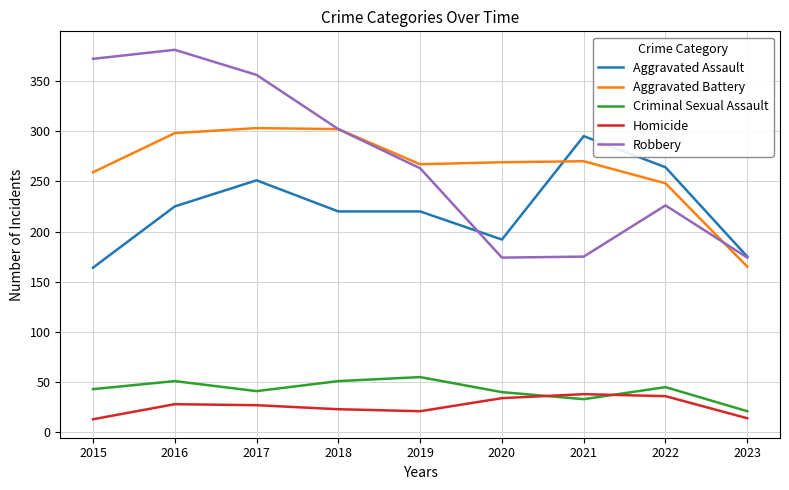

Is it true that Robbery equals 175 at 2021?

True